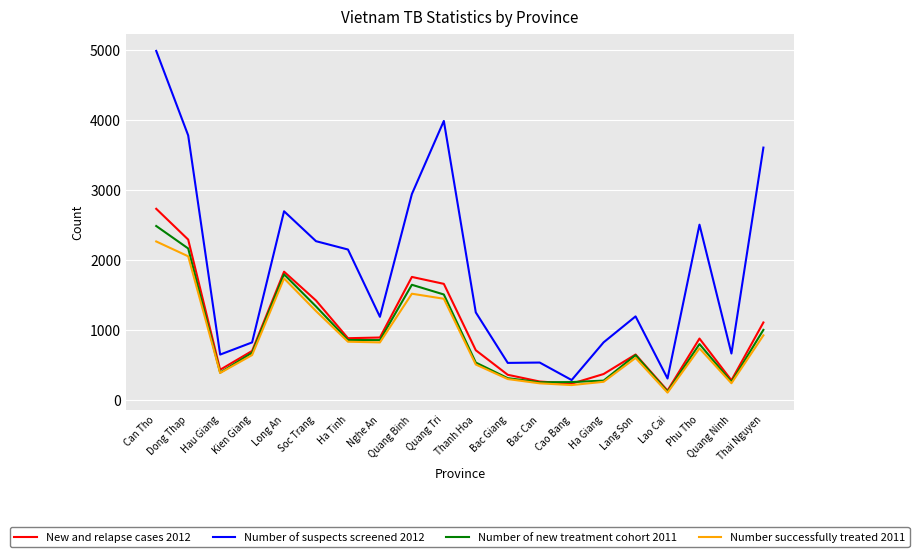

What is the total value across all series at Kien Giang?

2837